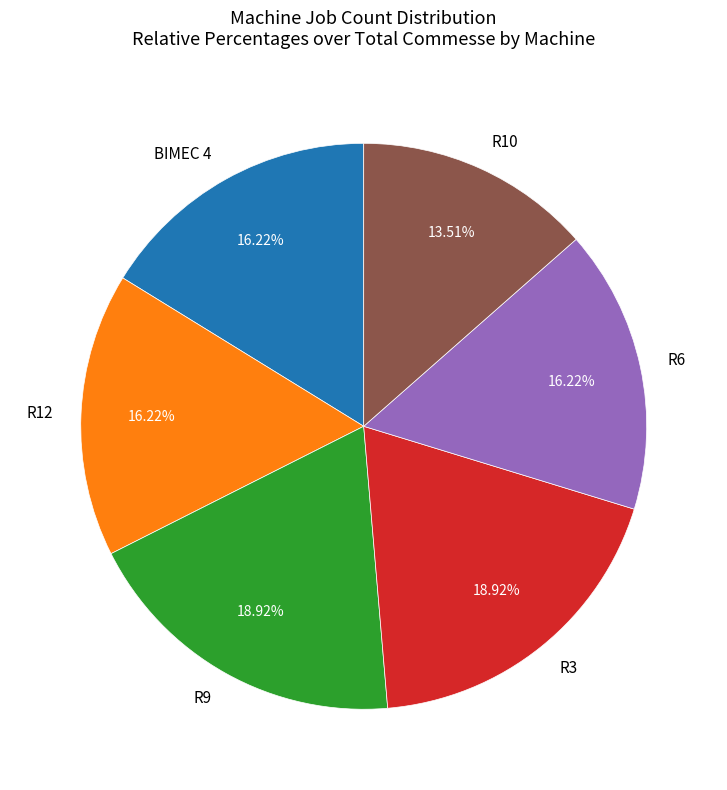

Do R6 and R9 together represent more than half of the pie?

No